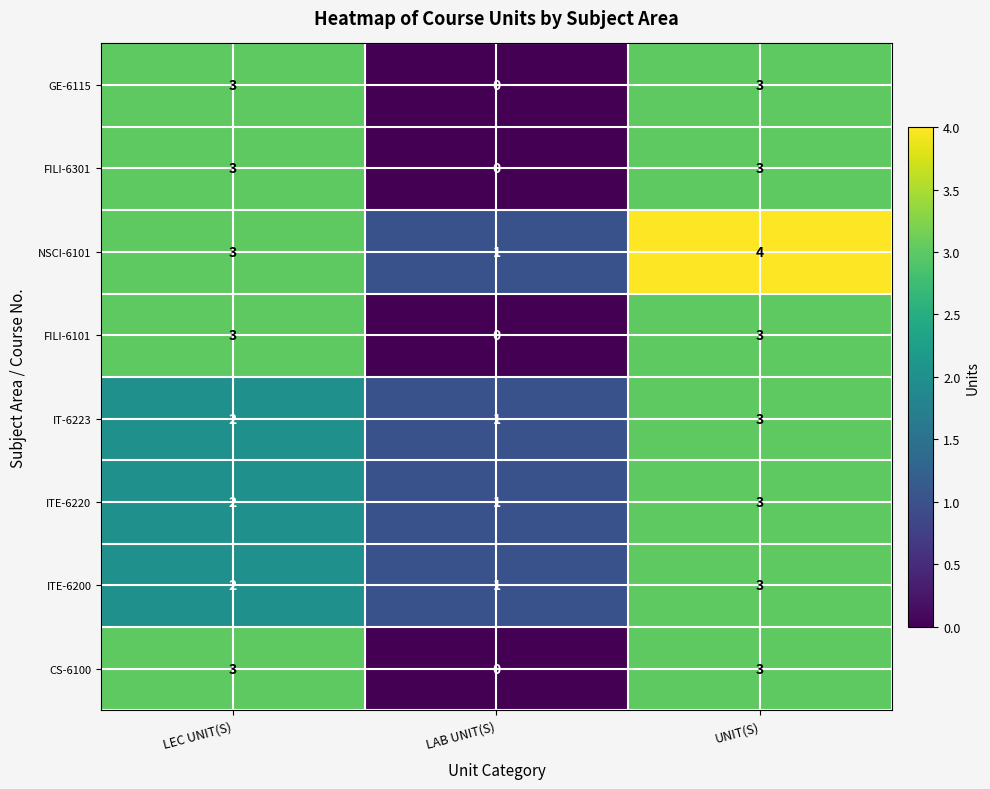

At how many categories does at least one series exceed 0?

3